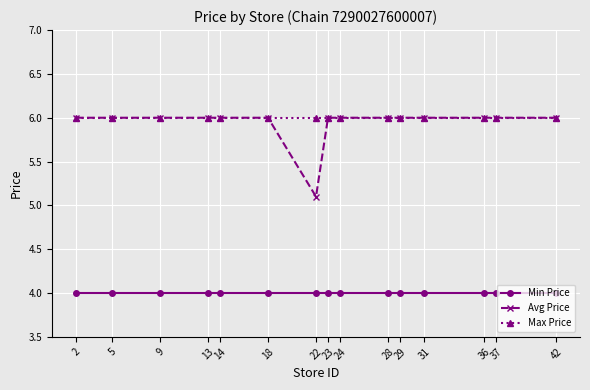

The value of Max Price at 18 is 6.0. True or false?

True